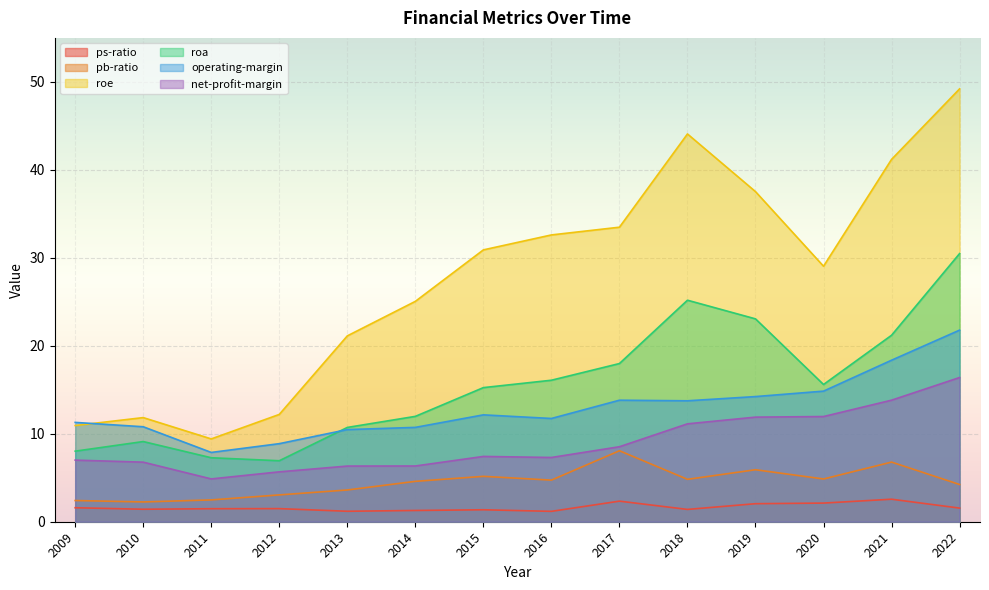

Reading left to right, list all the values displayed in this chart.

ps-ratio: 1.6	1.4	1.5	1.5	1.2	1.3	1.4	1.2	2.3	1.4	2.0	2.1	2.6	1.6
pb-ratio: 2.4	2.2	2.5	3.0	3.6	4.6	5.2	4.7	8.1	4.8	5.9	4.9	6.8	4.2
roe: 10.9	11.8	9.4	12.2	21.1	25.1	30.9	32.6	33.5	44.1	37.5	29.0	41.2	49.2
roa: 8.0	9.1	7.3	6.9	10.7	12.0	15.2	16.1	18.0	25.2	23.1	15.6	21.2	30.5
operating-margin: 11.3	10.8	7.9	8.9	10.5	10.7	12.1	11.7	13.8	13.7	14.2	14.8	18.4	21.8
net-profit-margin: 7.0	6.8	4.9	5.7	6.3	6.3	7.4	7.3	8.5	11.1	11.9	12.0	13.8	16.4